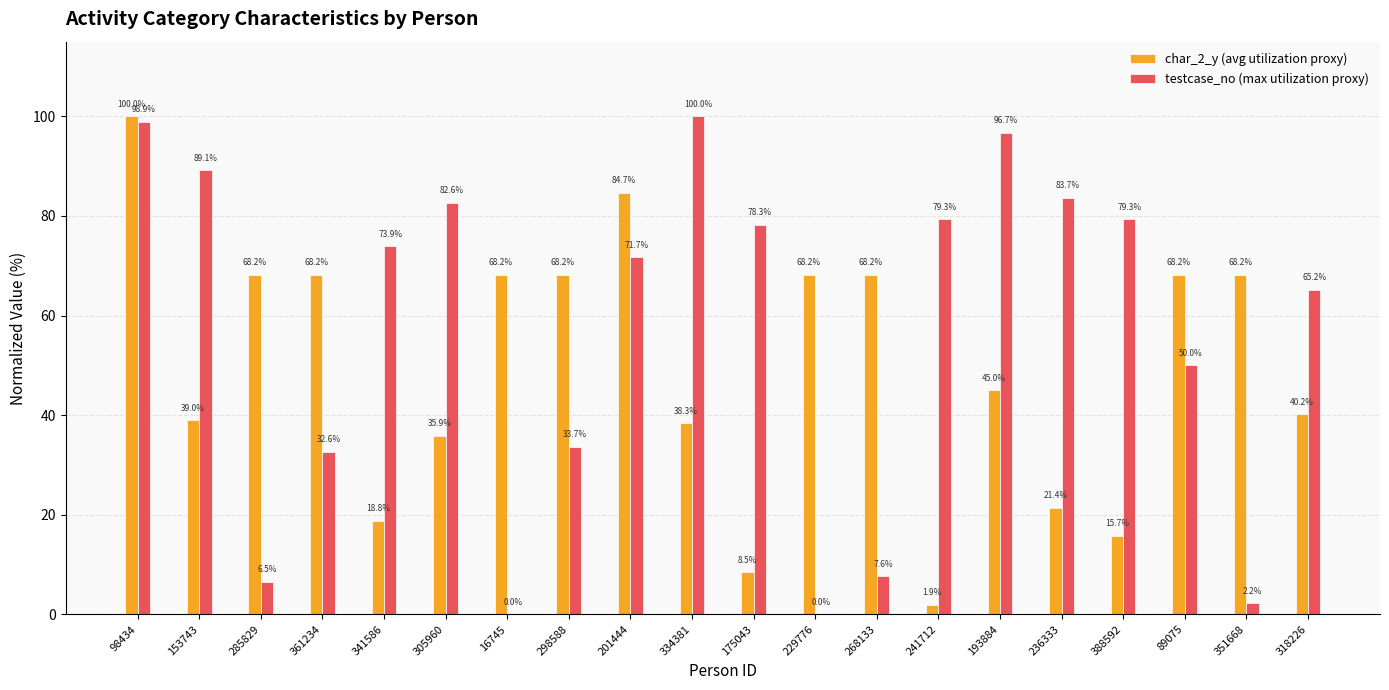

Is it true that testcase_no (max utilization proxy) equals 47.4 at 229776?

False